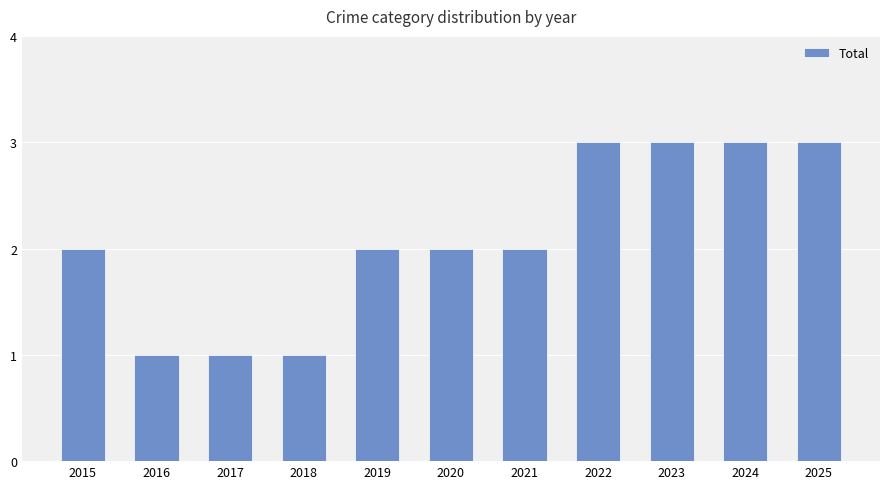

Reading right to left, what are all the values shown in this chart?

3	3	3	3	2	2	2	1	1	1	2